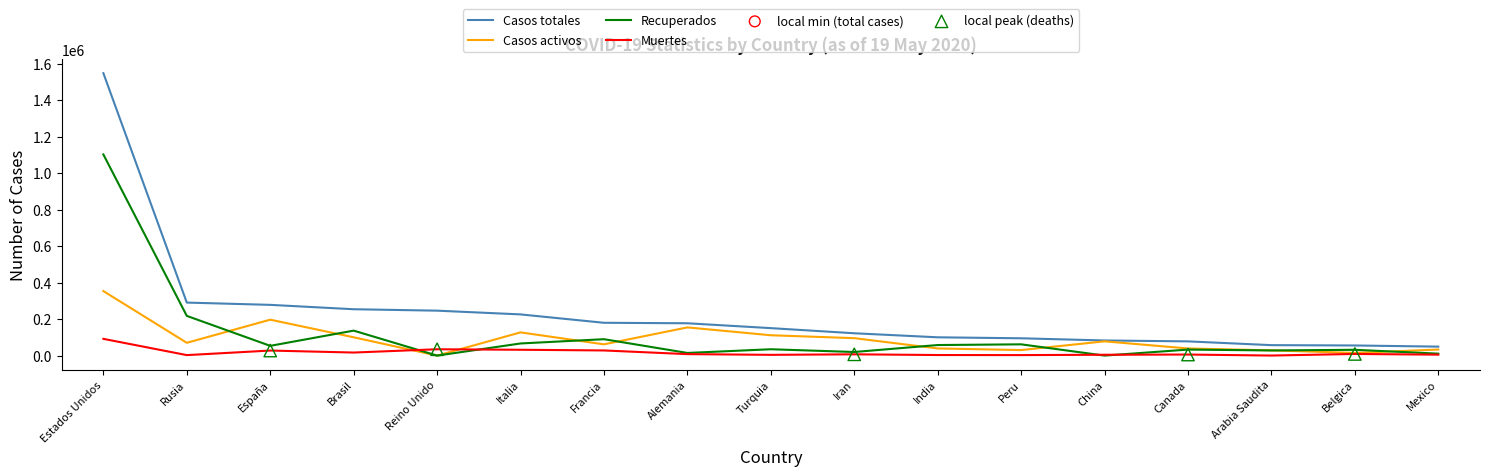

Is the value of Casos activos at Reino Unido greater than the value of Recuperados at Rusia?

No